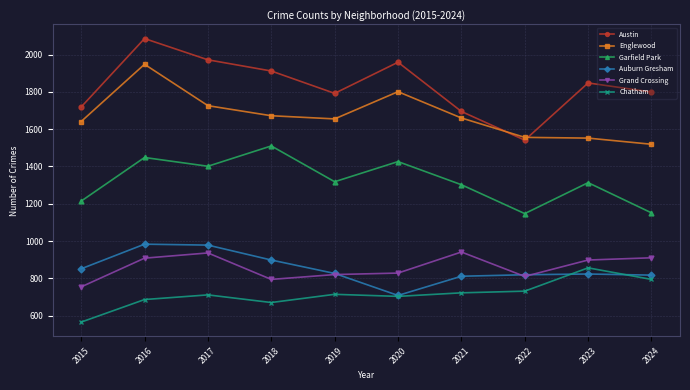

True or false: Austin and Auburn Gresham intersect in this chart.

False